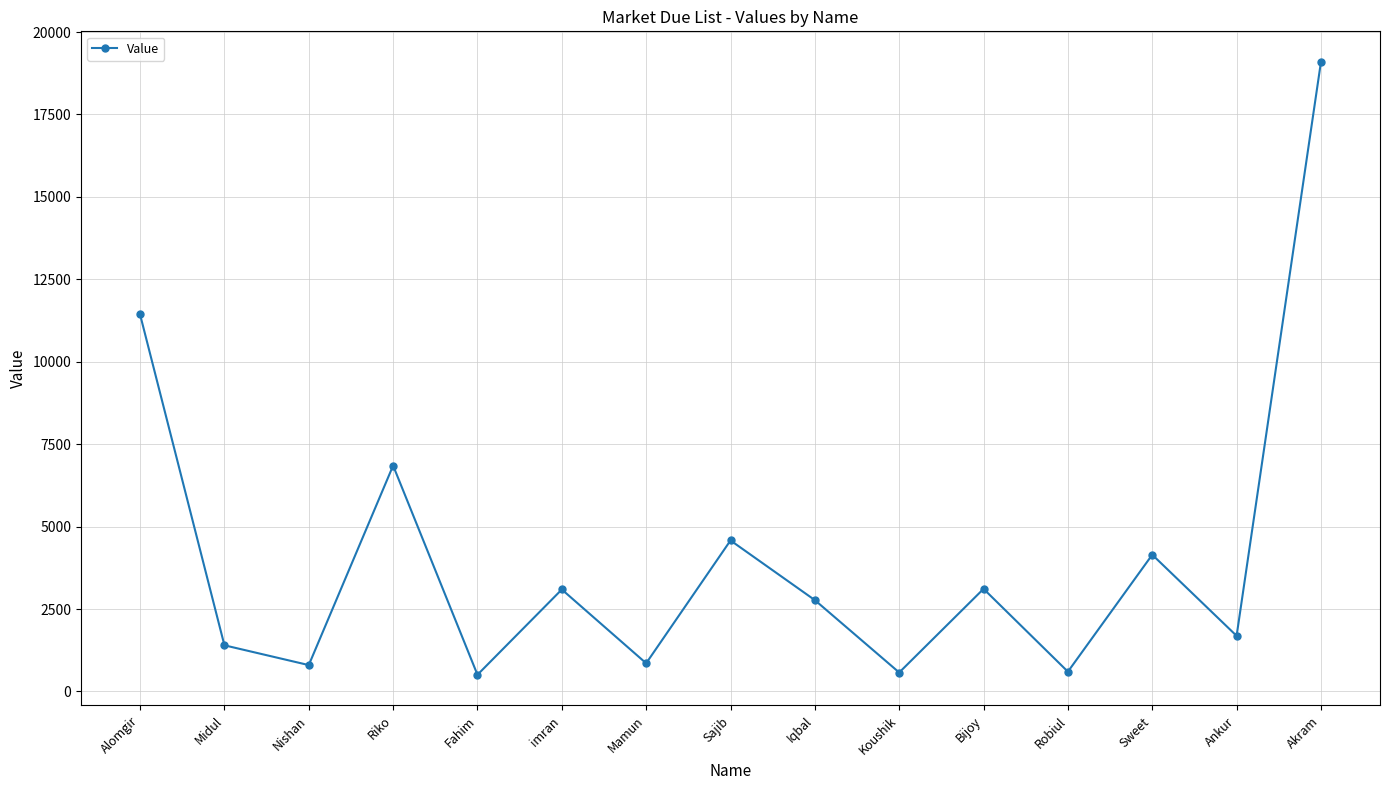

Between Mamun and Alomgir, which is larger?

Alomgir